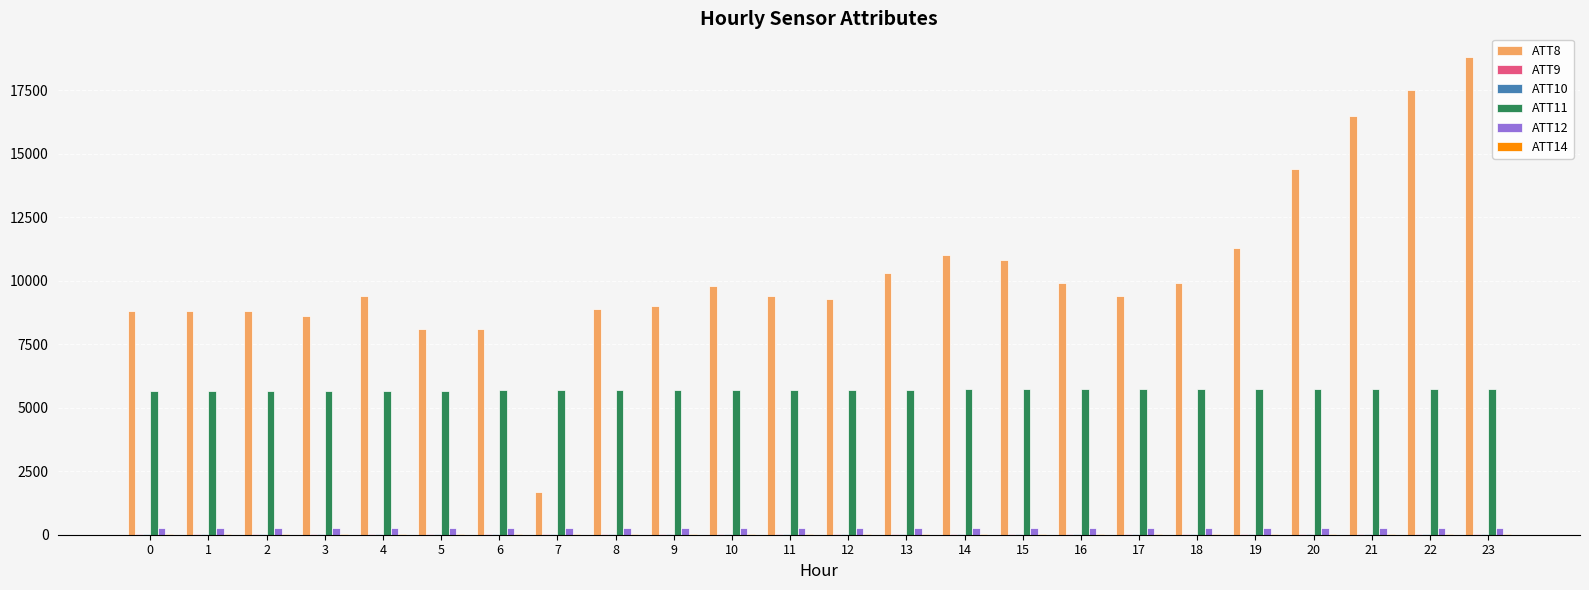

Which series has the largest total across all categories?

ATT8